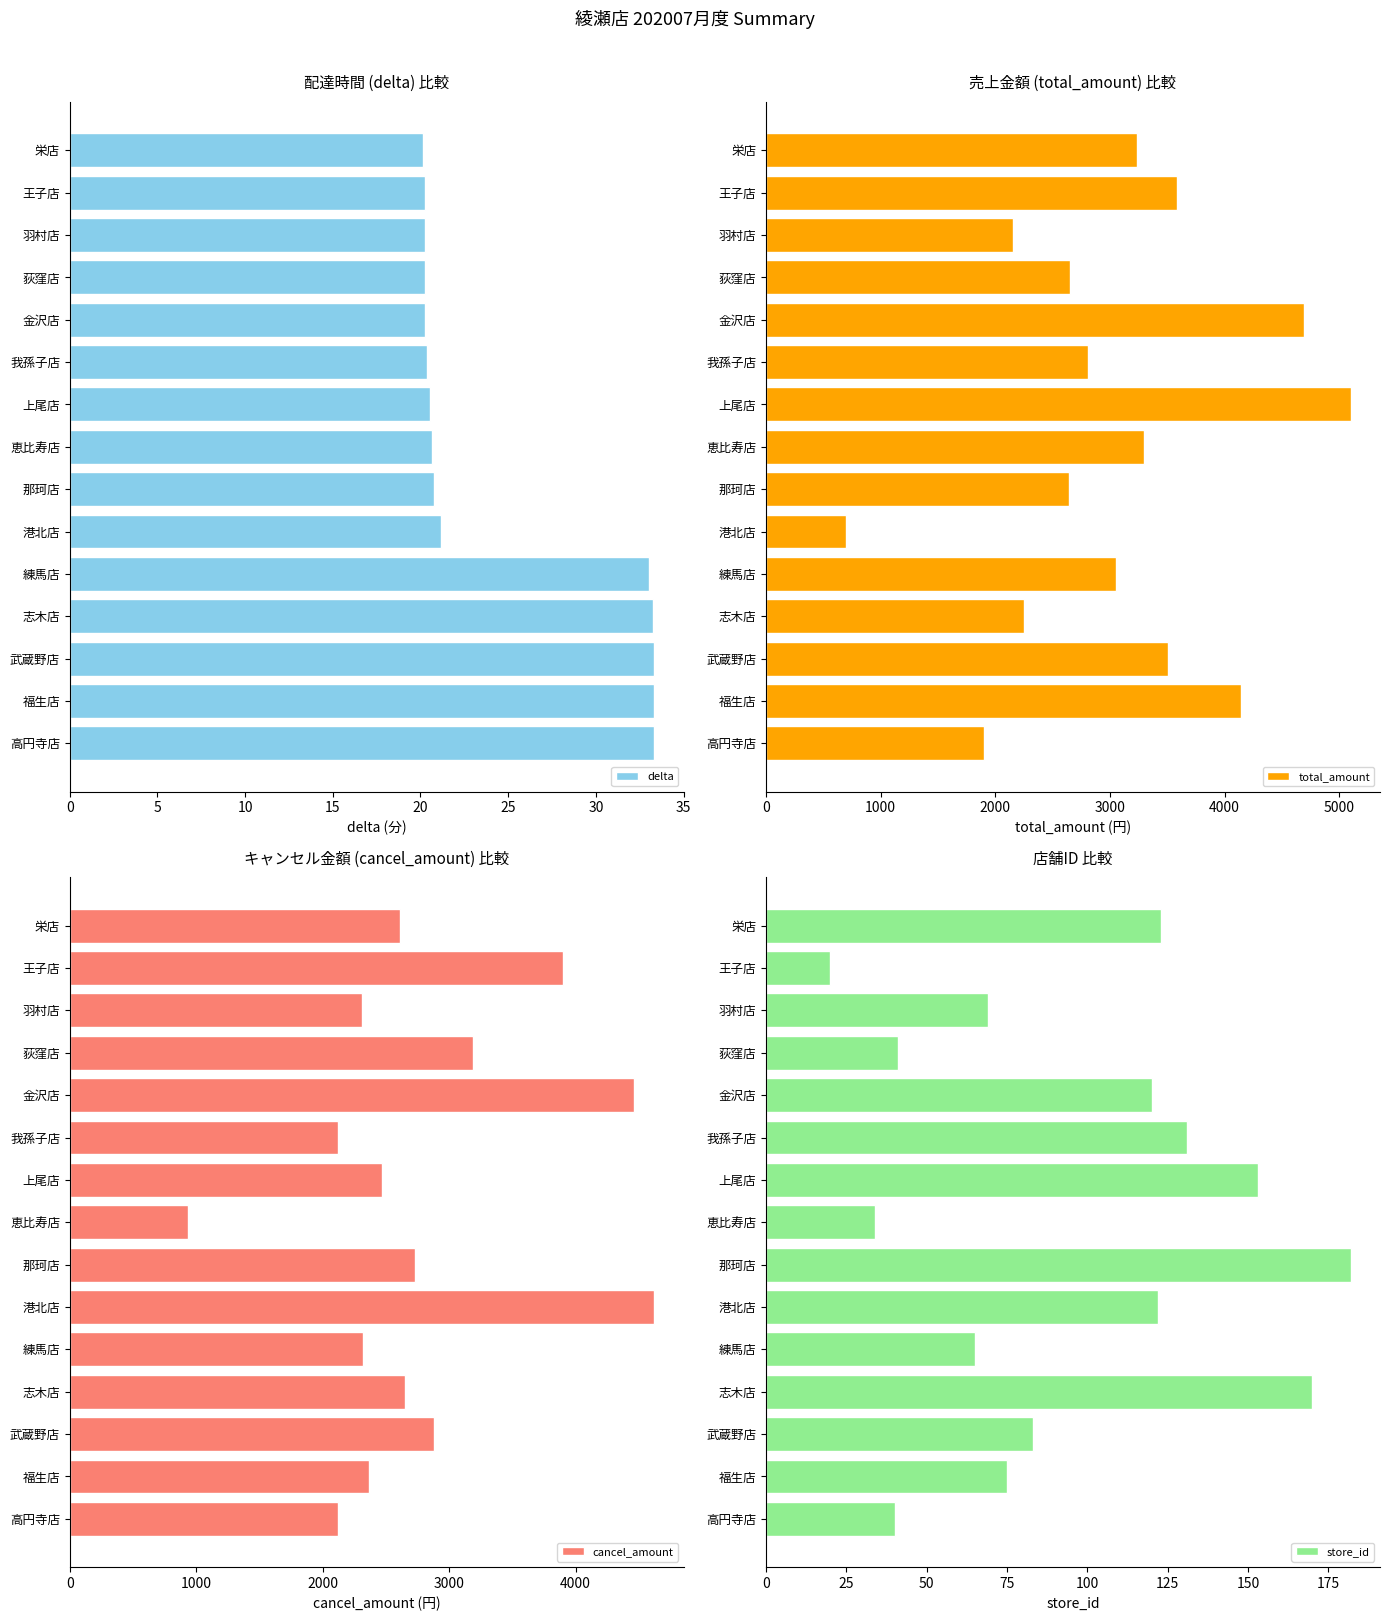

Reading left to right, what are all the values shown in this chart?

delta: 20.1	20.2	20.3	20.3	20.3	20.3	20.5	20.7	20.8	21.2	33.1	33.2	33.3	33.3	33.3
total_amount: 3234.0	3582.0	2154.0	2650.0	4692.0	2808.0	5100.0	3300.0	2647.0	698.0	3050.0	2252.0	3502.0	4144.0	1899.0
cancel_amount: 2615.0	3901.0	2312.0	3190.0	4462.0	2122.0	2471.0	939.0	2732.0	4624.0	2316.0	2650.0	2877.0	2363.0	2122.0
store_id: 123.0	20.0	69.0	41.0	120.0	131.0	153.0	34.0	182.0	122.0	65.0	170.0	83.0	75.0	40.0